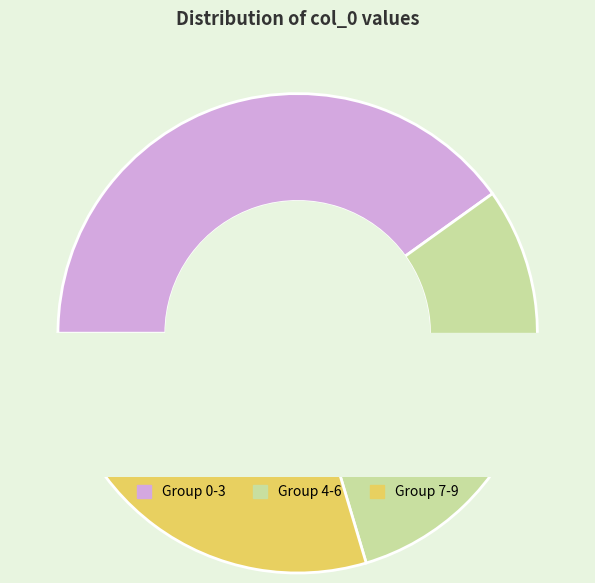

Does 9 represent more than half of the total?

No